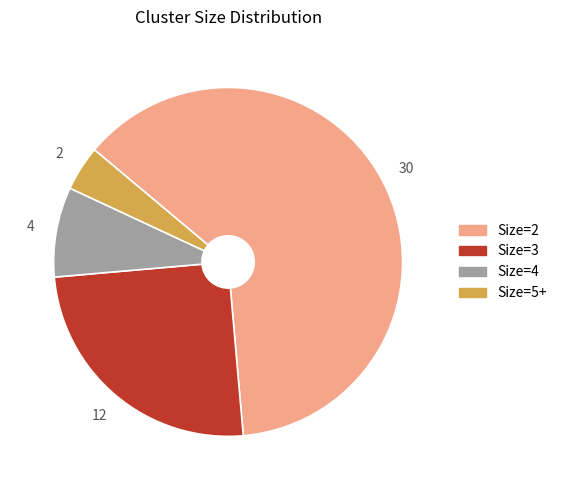

Which slice is the smallest?

Size=5+